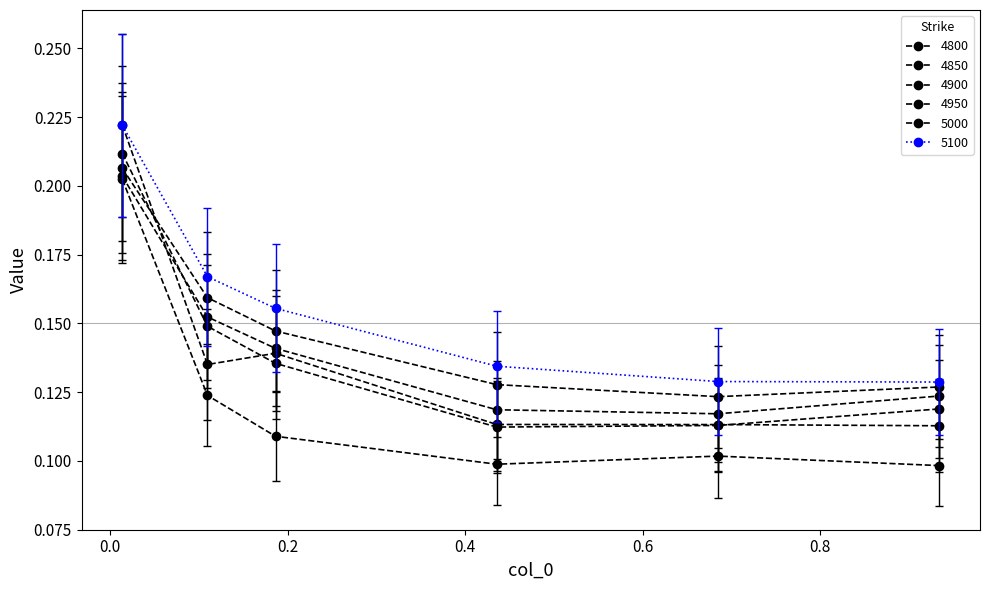

How many lines are shown in the chart?

6